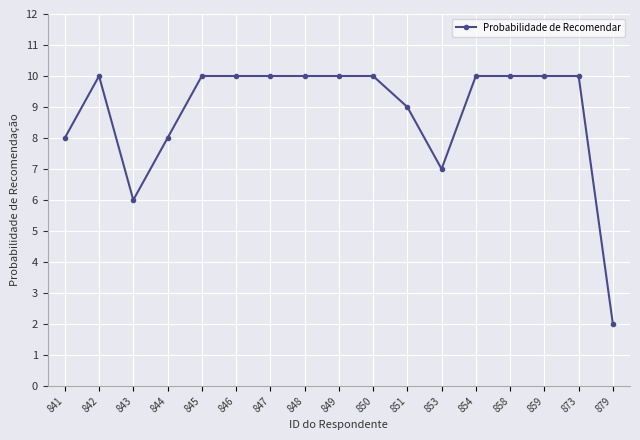

How many categories are shown in the chart?

17